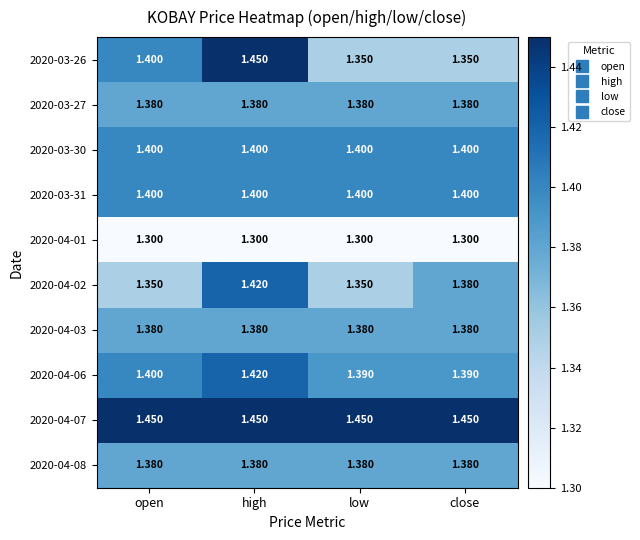

Which series has the widest spread of values?

2020-03-26